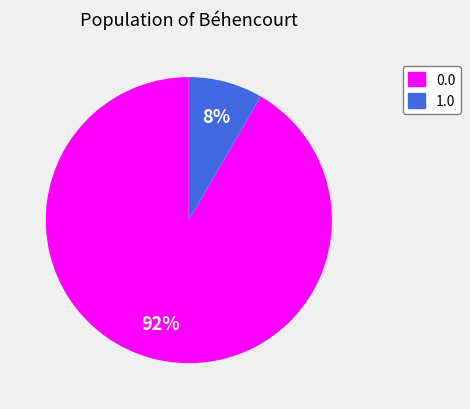

Does any single category account for the majority?

Yes